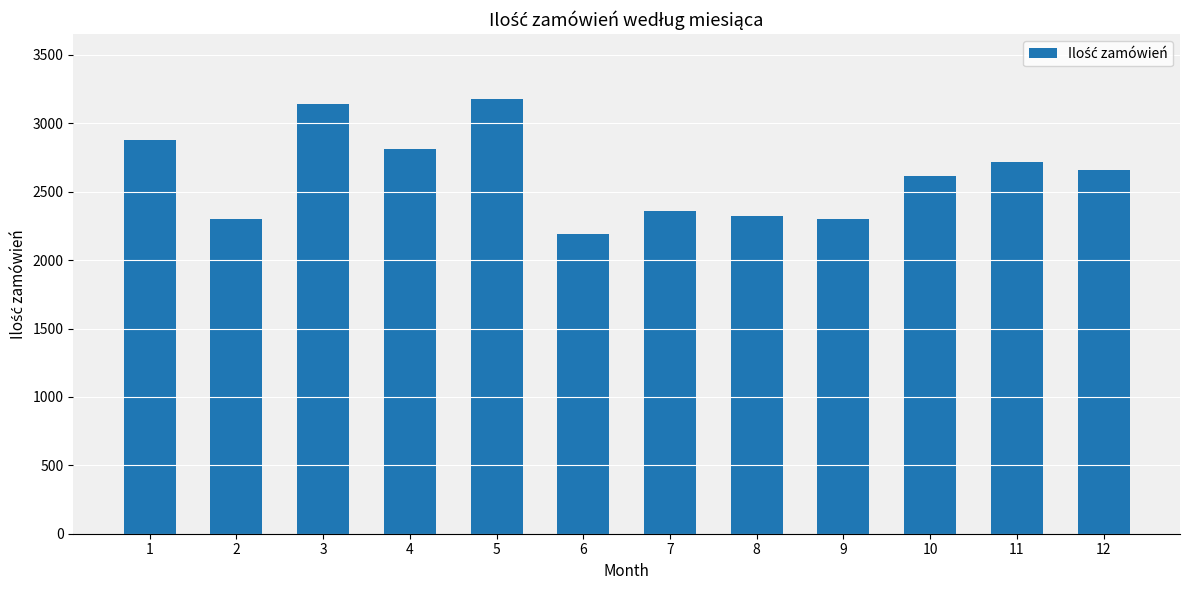

What is the approximate value at 7, to the nearest 10?

2360